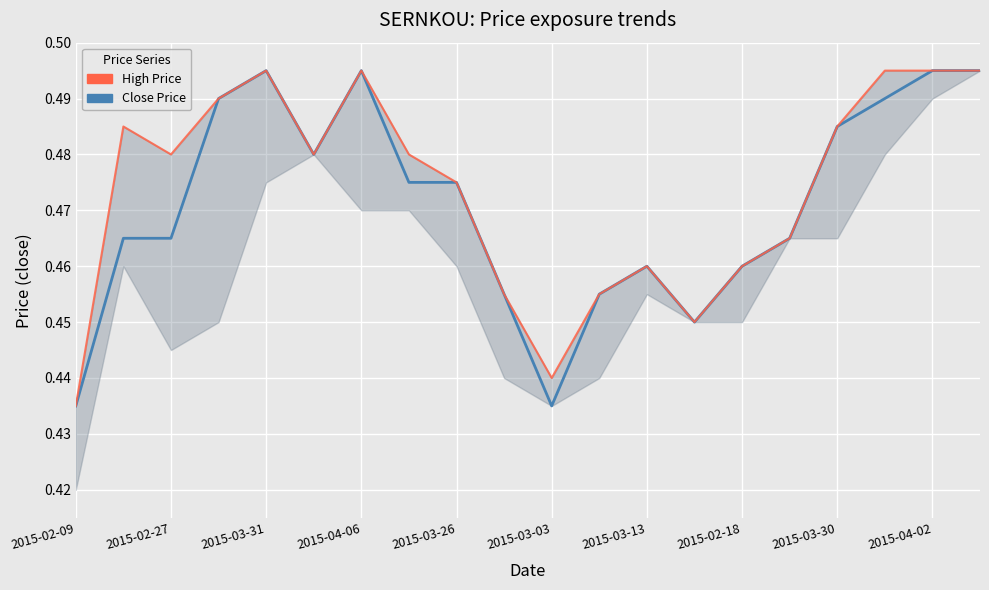

What is the difference between the maximum and minimum values in the Close Price series?

0.1